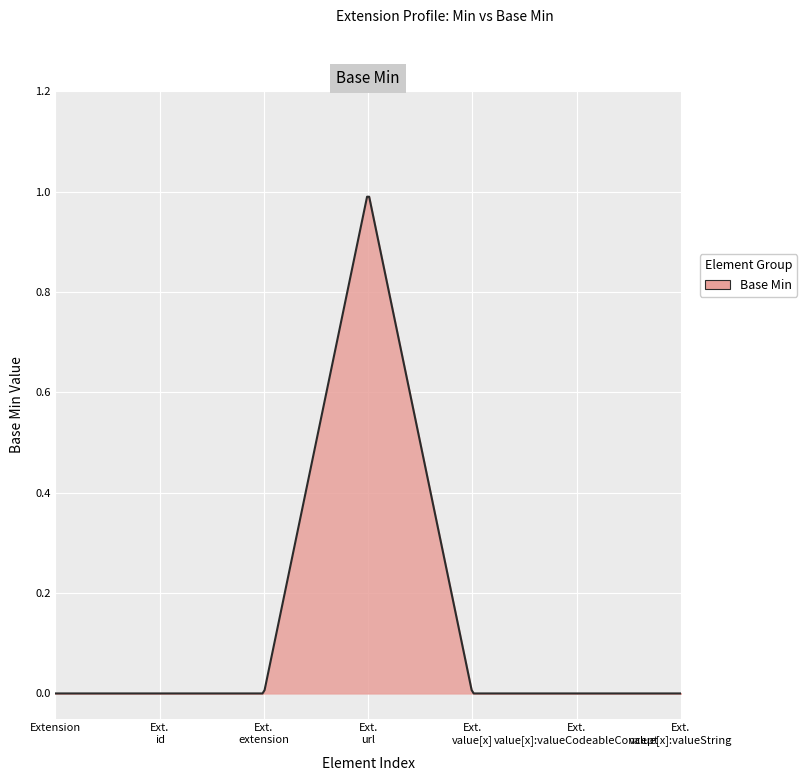

At which category does the data reach its first local peak?

Extension.url